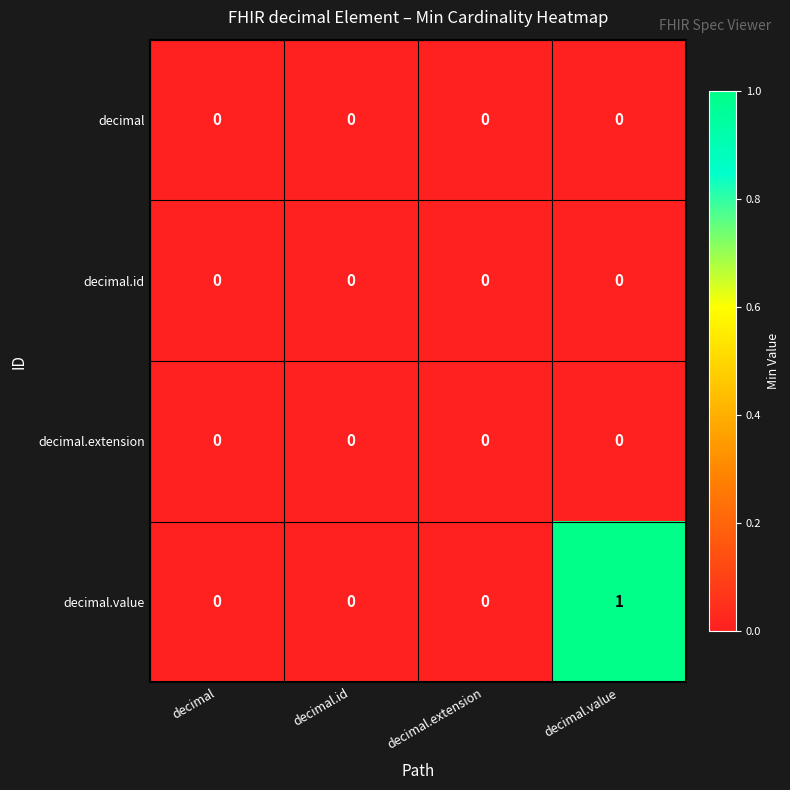

Which series has the largest total across all categories?

decimal.value